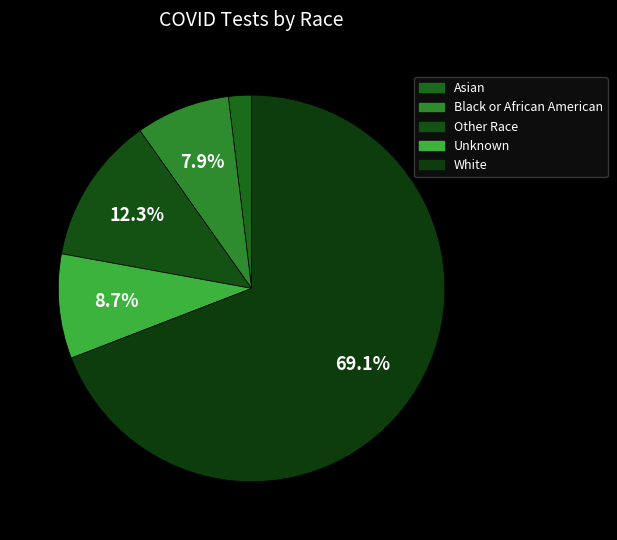

Does Black or African American represent more than half of the total?

No